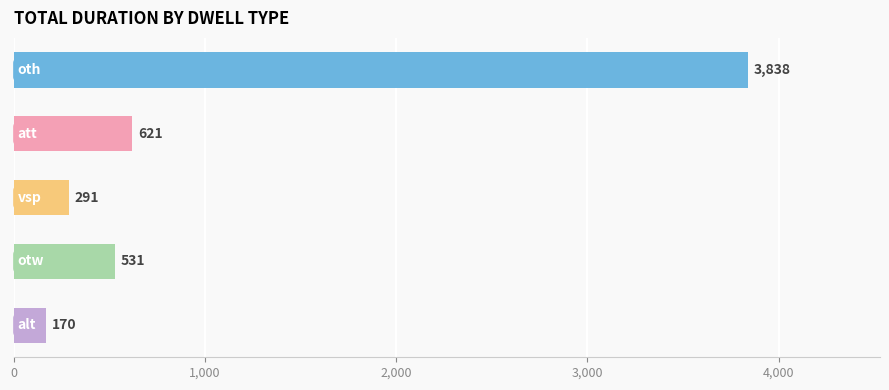

Reading top to bottom, extract all data points from this chart.

3838	621	291	531	170